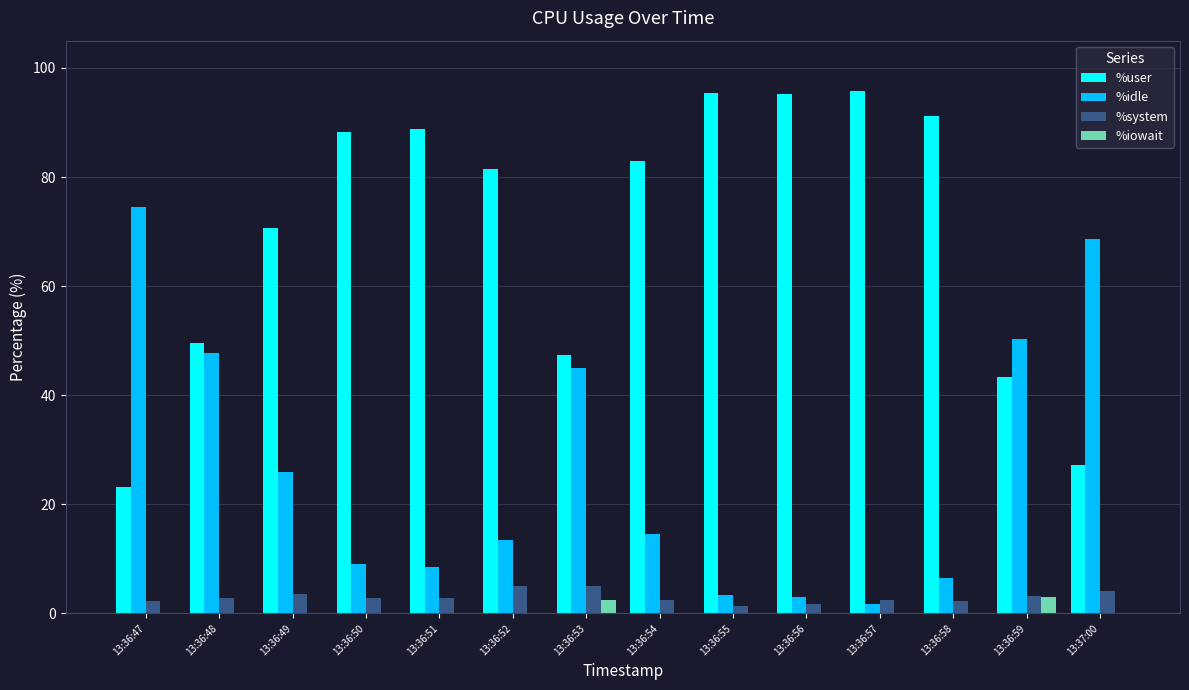

What is the total value across all series at 13:36:58?

100.0